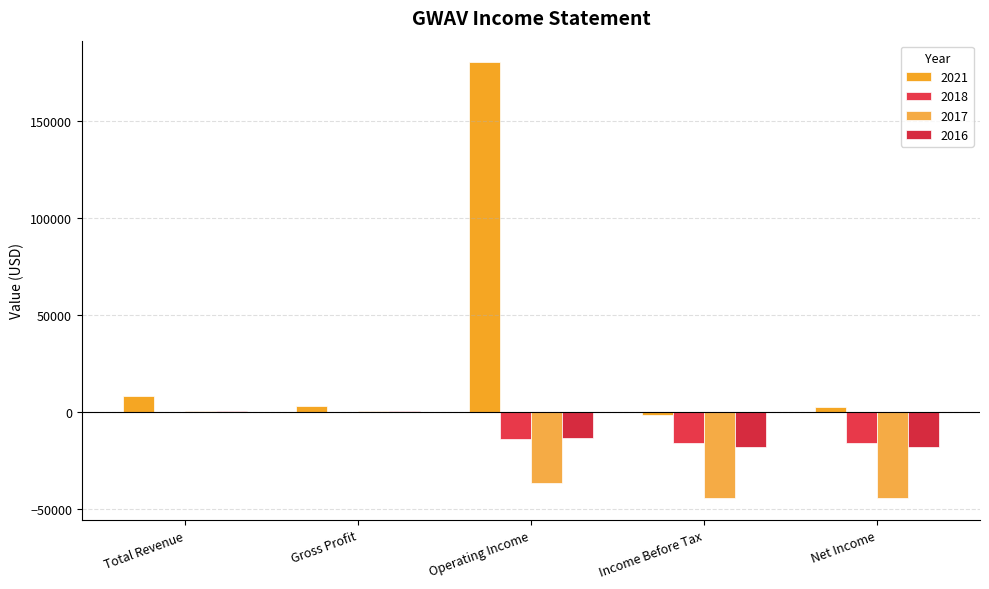

What is the sum of all 2016 values?

-48400